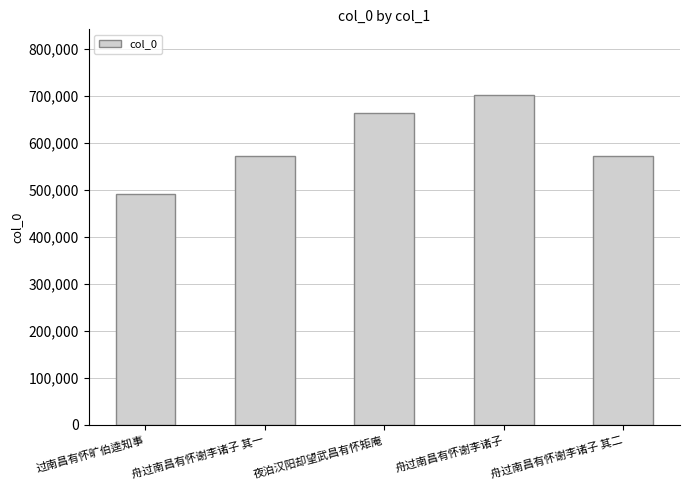

How many bars are there in total?

5